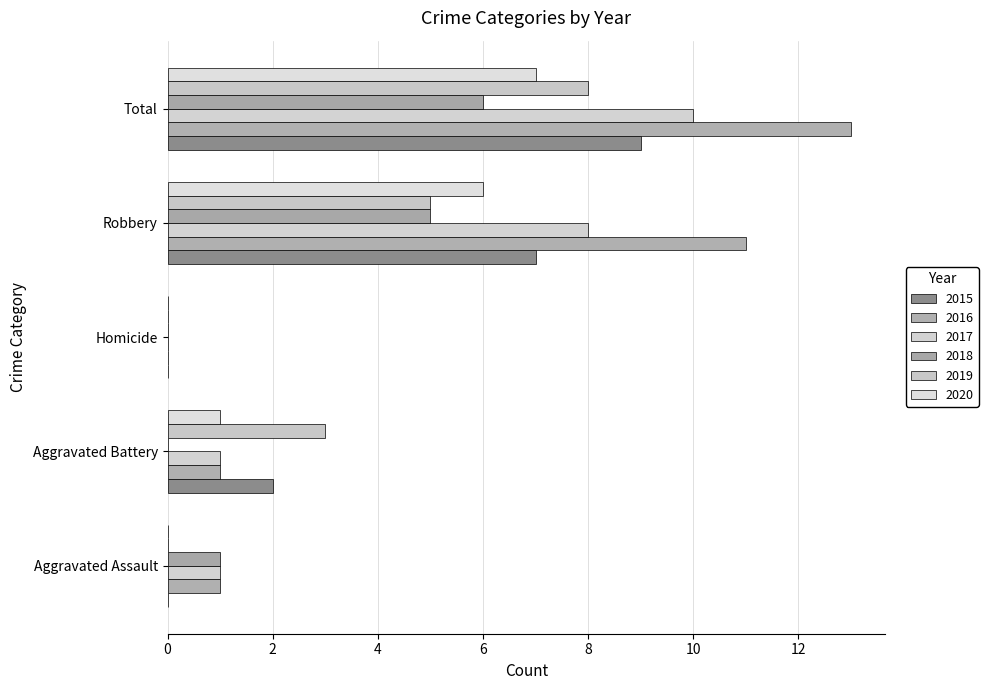

How many positive values does the 2016 series have?

4